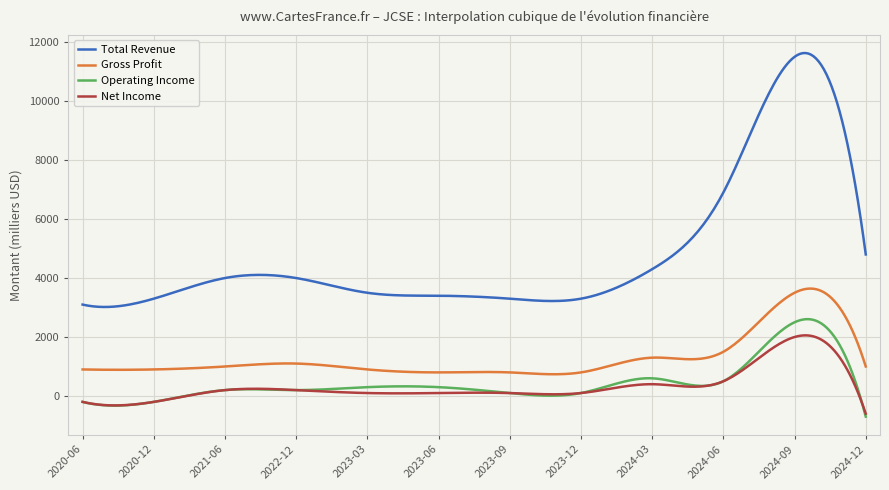

Which series has the largest total across all categories?

Total Revenue